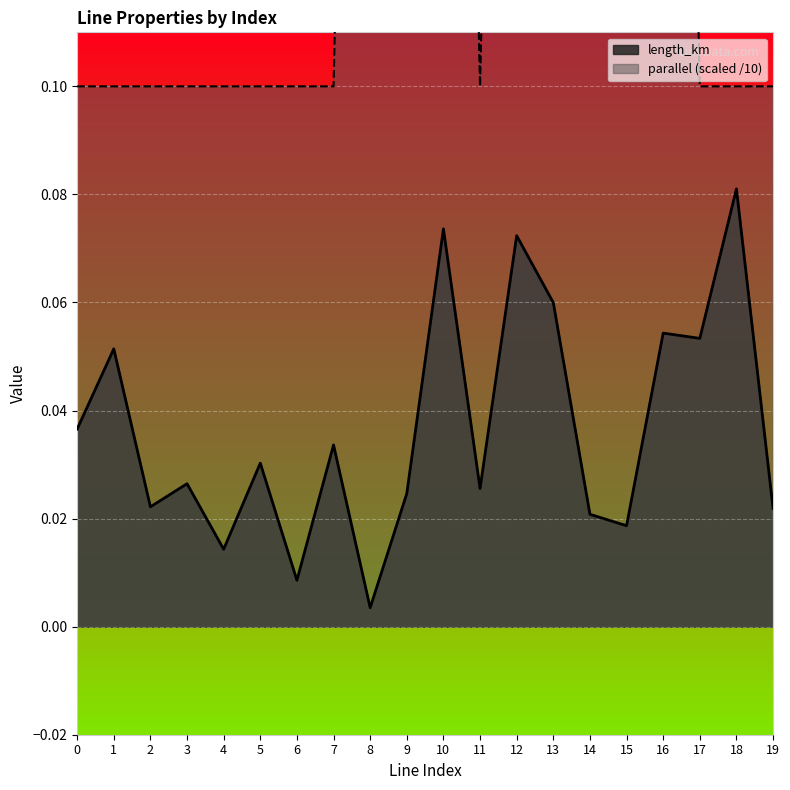

At which category does parallel reach its first local valley?

11